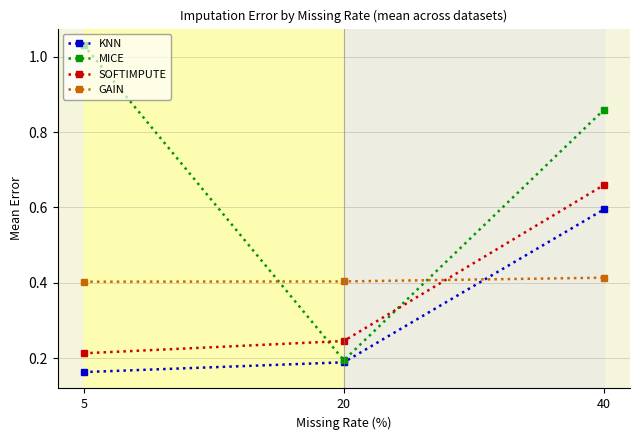

Which series changed the most between 20 and 40?

MICE